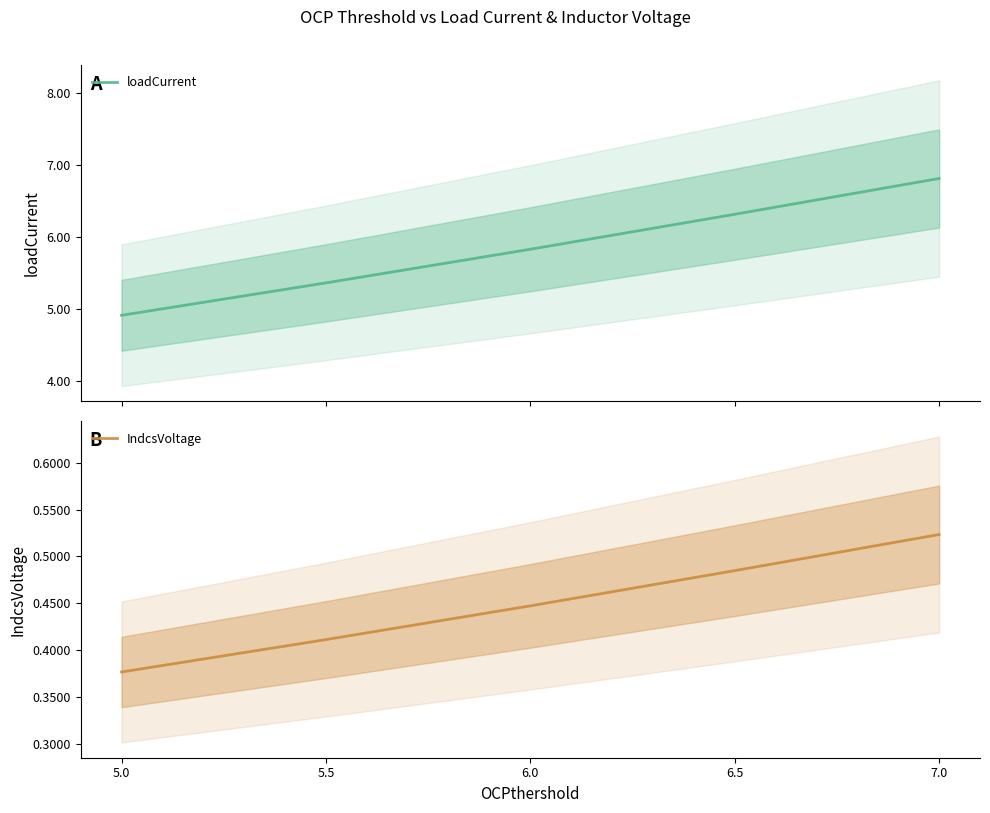

Reading left to right, list all the values displayed in this chart.

loadCurrent: 4.9	5.4	5.8	6.3	6.8
IndcsVoltage: 0.4	0.4	0.4	0.5	0.5